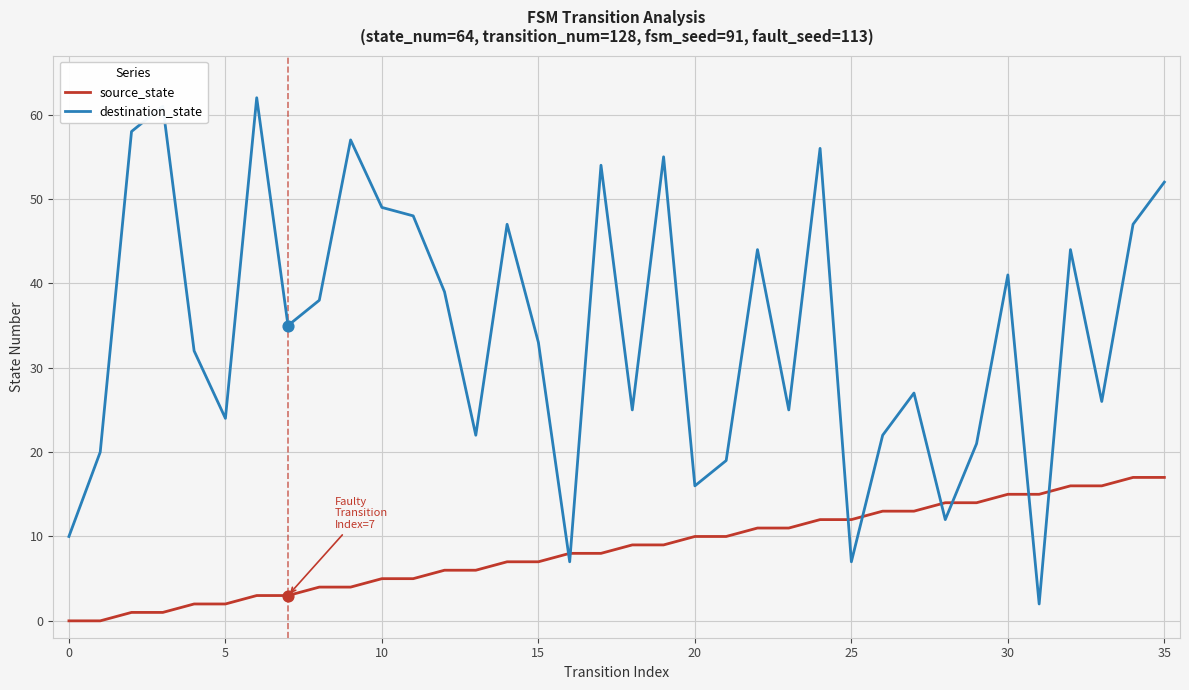

At how many categories does at least one series exceed 23?

25